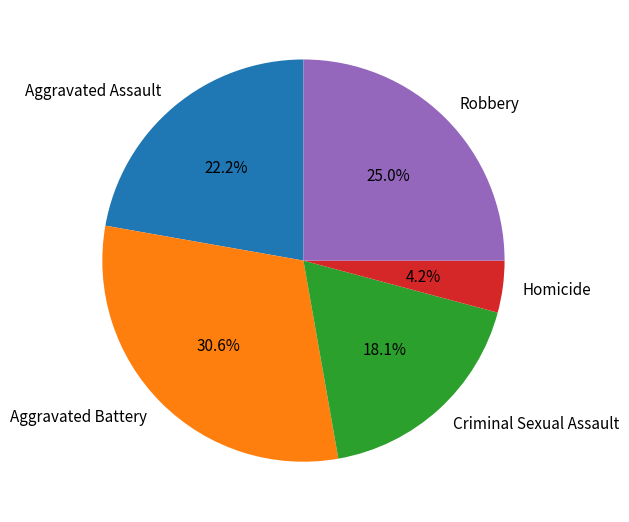

How many slices are in this pie chart?

5